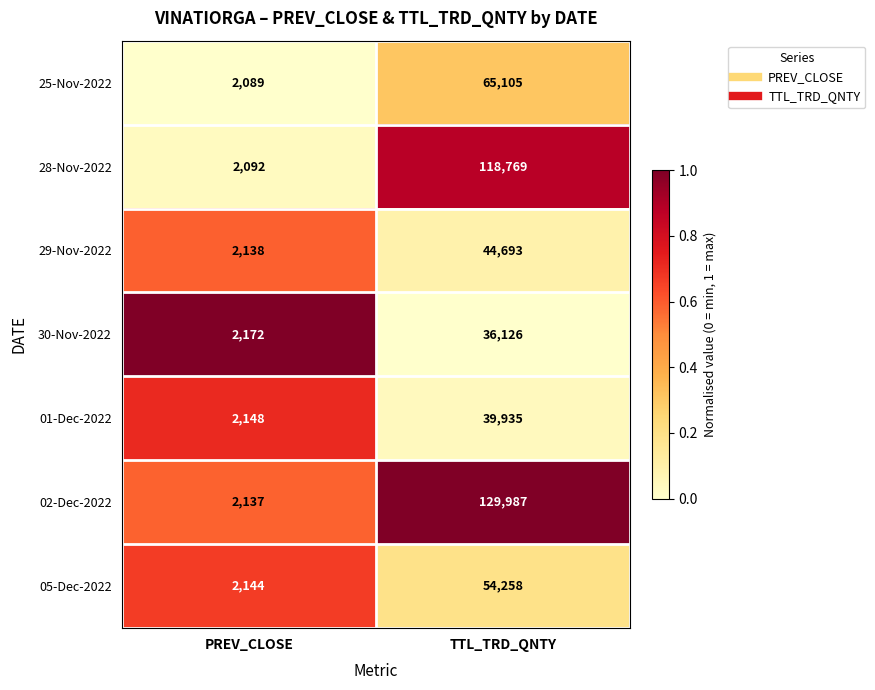

At which label is 05-Dec-2022 closest to 28201?

PREV_CLOSE